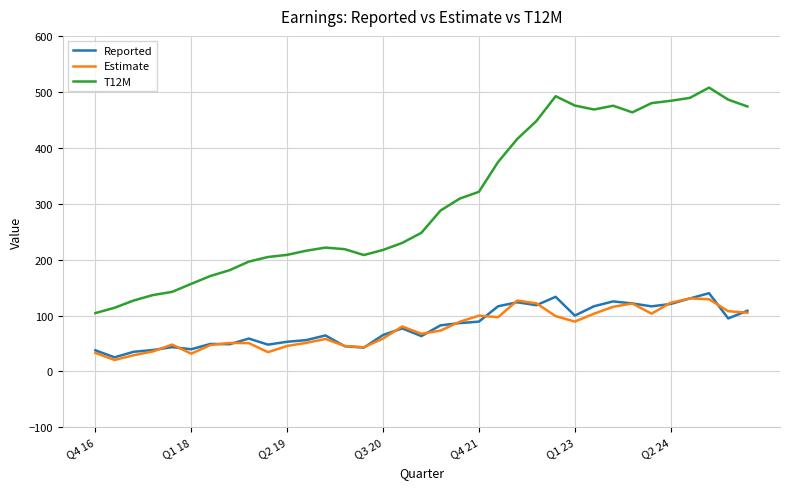

What is the minimum value for T12M?

104.4